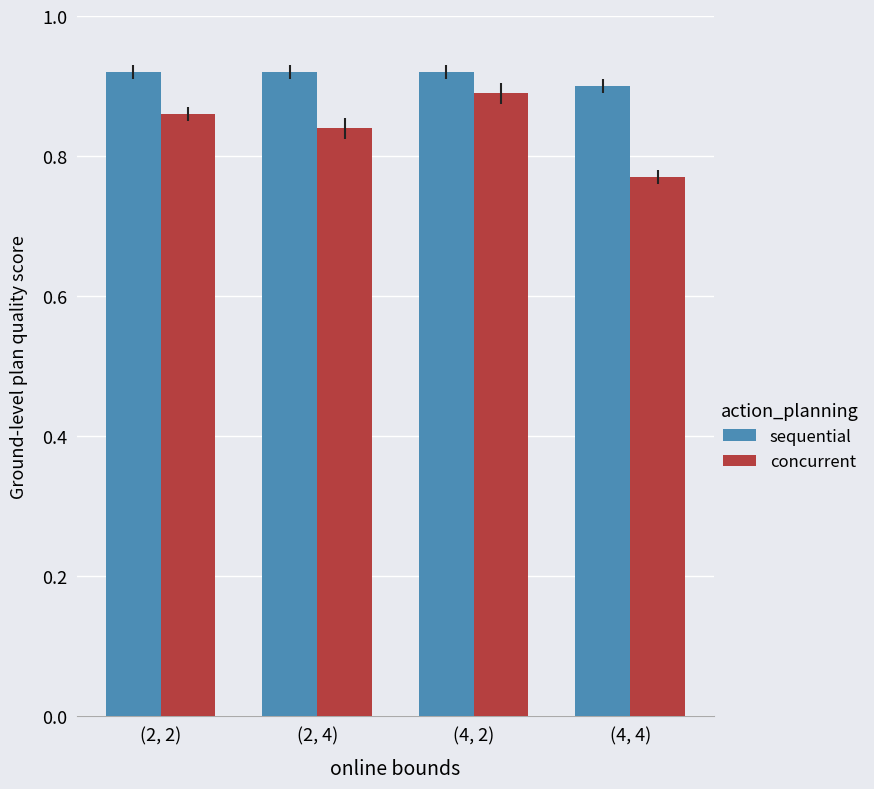

Is it true that concurrent equals 0.6 at (4, 2)?

False